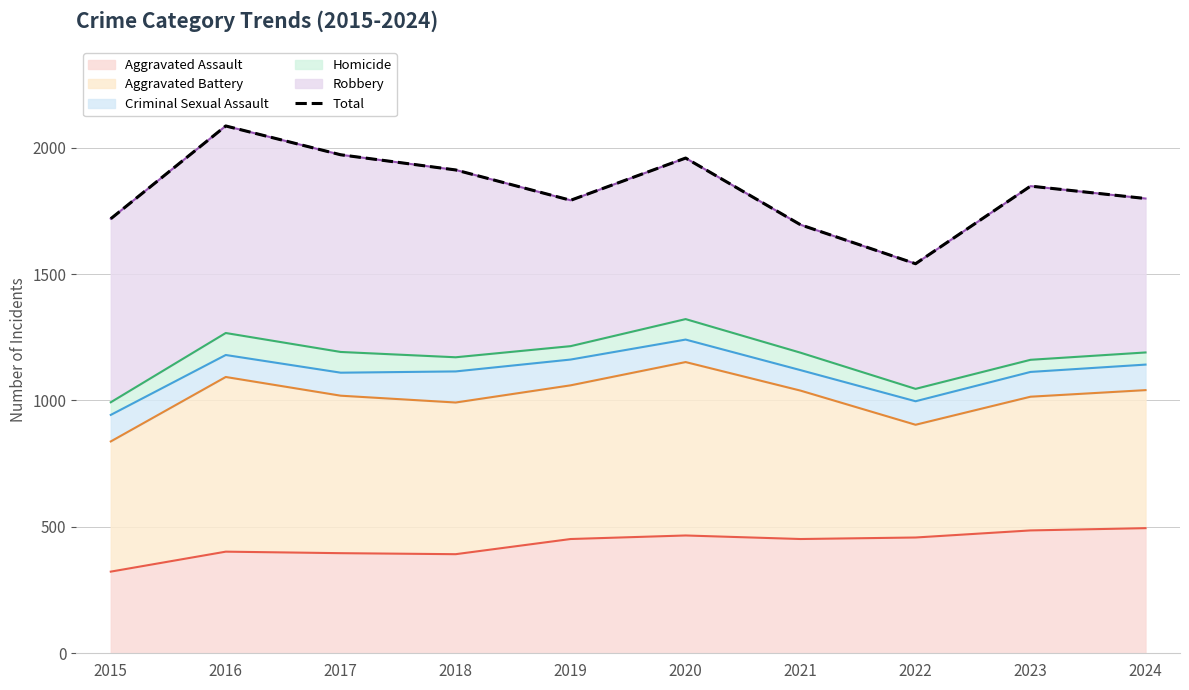

What is the sum of all values?

18323